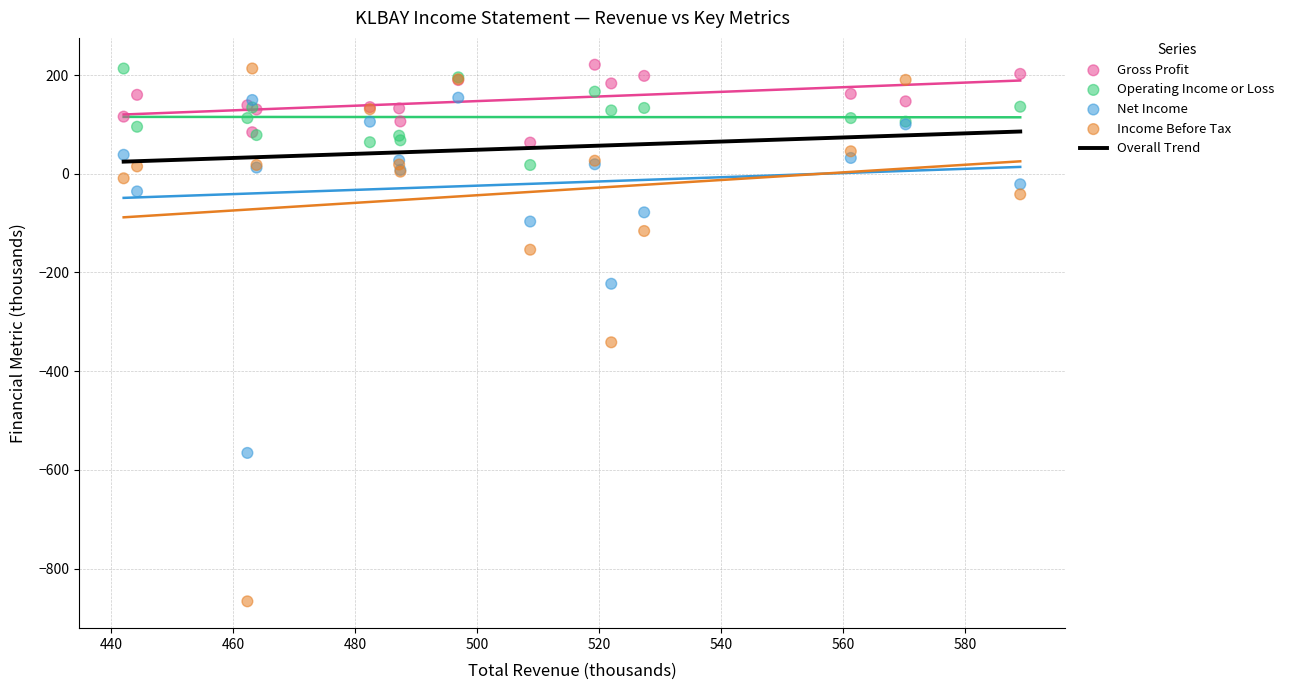

Which series contains the lowest Y value?

Income Before Tax